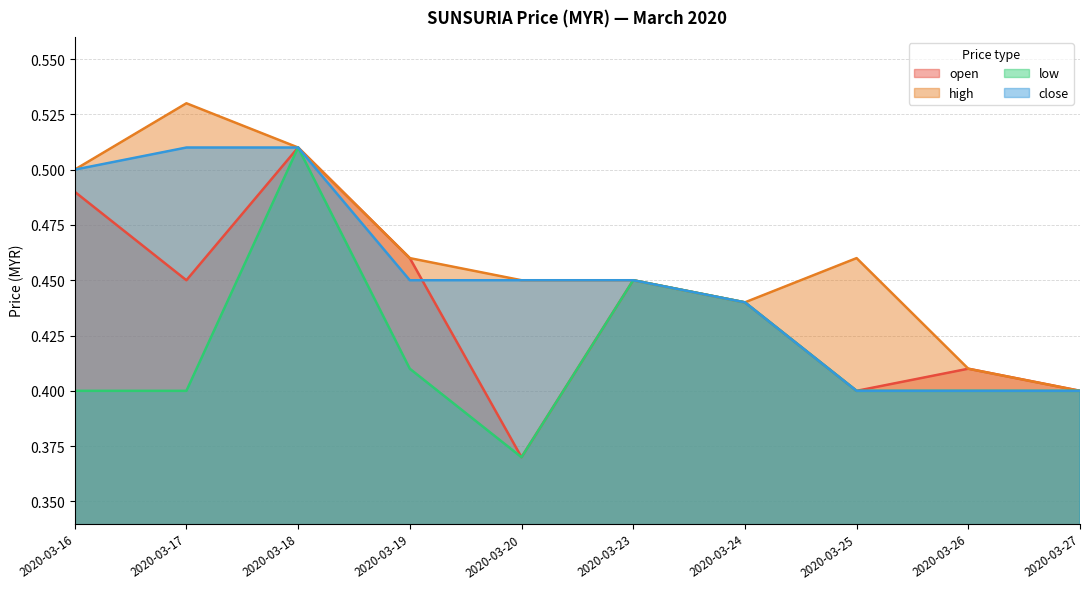

How many interior local valleys does the high series have?

1